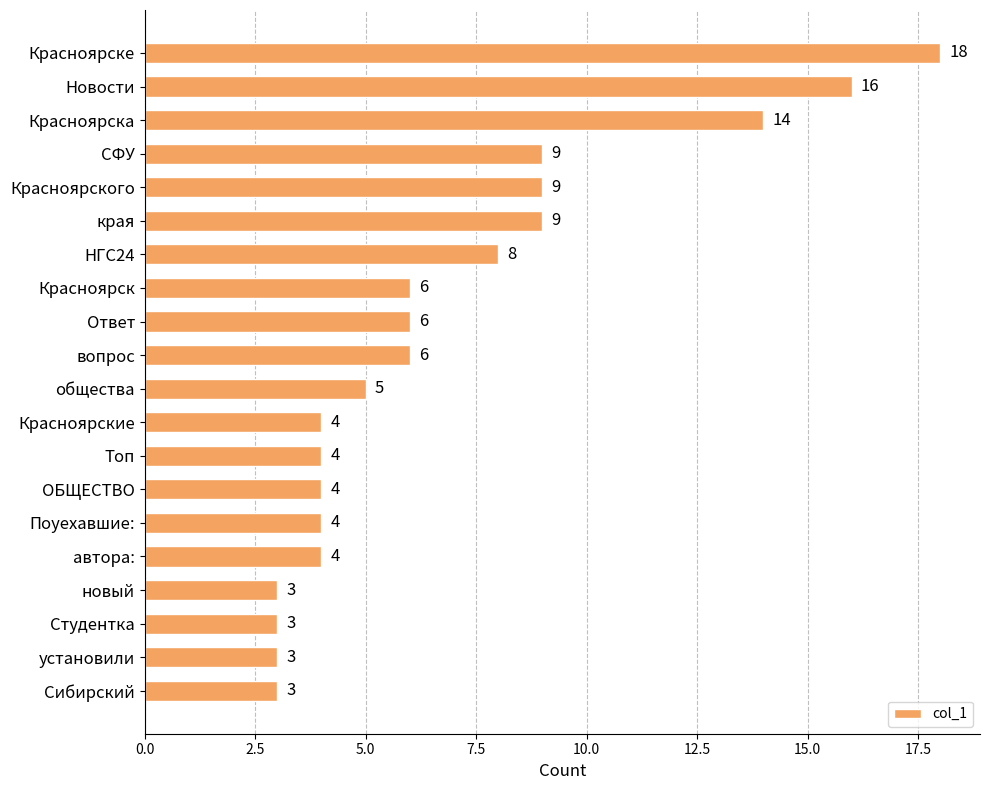

What is the sum of the values at вопрос and общества?

11